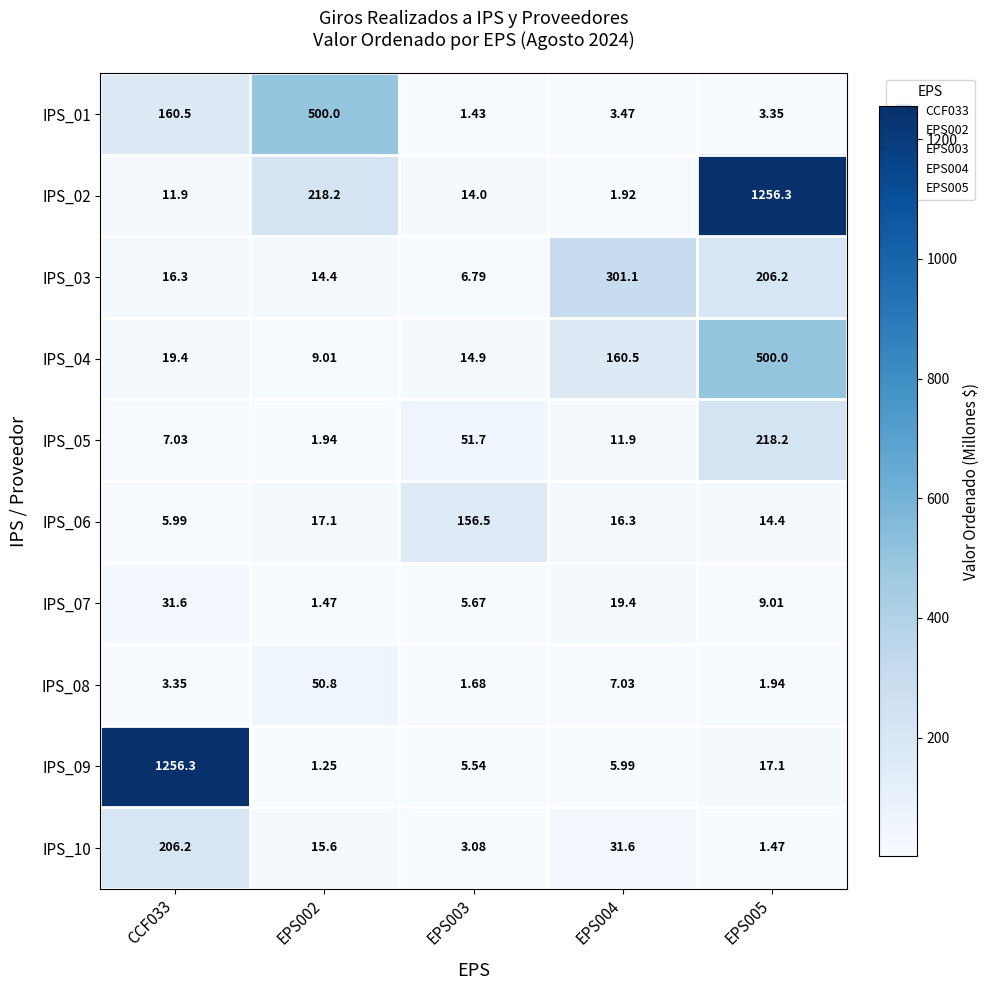

How many distinct data groups are displayed?

10